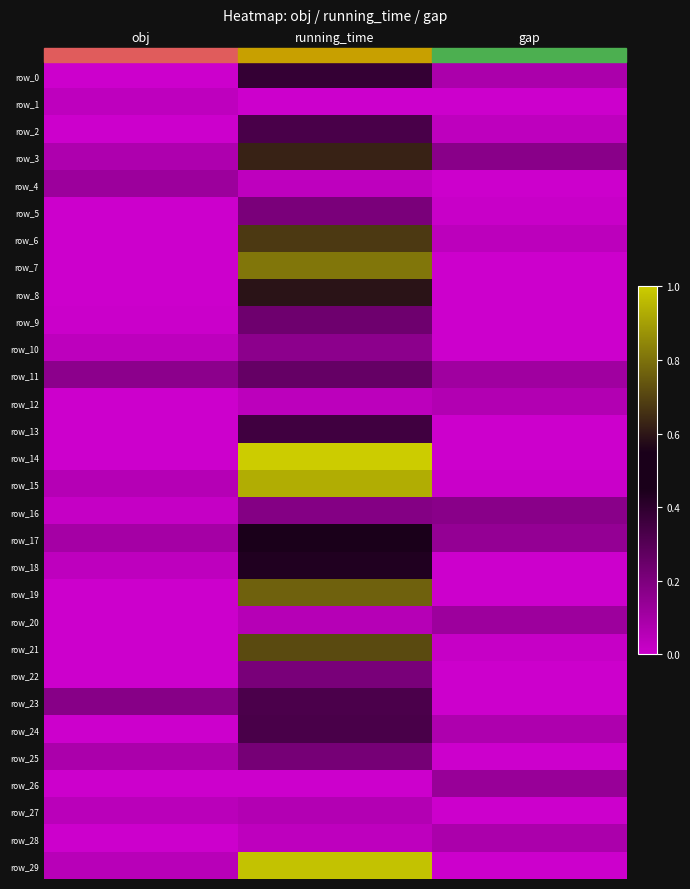

Reading right to left, extract all data points from this chart.

row_0: gap=0.1	running_time=0.4	obj=0.0
row_1: gap=0.0	running_time=0.0	obj=0.0
row_2: gap=0.0	running_time=0.3	obj=0.0
row_3: gap=0.2	running_time=0.6	obj=0.1
row_4: gap=0.0	running_time=0.0	obj=0.1
row_5: gap=0.0	running_time=0.2	obj=0.0
row_6: gap=0.0	running_time=0.7	obj=0.0
row_7: gap=0.0	running_time=0.8	obj=0.0
row_8: gap=0.0	running_time=0.6	obj=0.0
row_9: gap=0.0	running_time=0.2	obj=0.0
row_10: gap=0.0	running_time=0.2	obj=0.0
row_11: gap=0.1	running_time=0.3	obj=0.2
row_12: gap=0.1	running_time=0.0	obj=0.0
row_13: gap=0.0	running_time=0.4	obj=0.0
row_14: gap=0.0	running_time=1.0	obj=0.0
row_15: gap=0.0	running_time=0.9	obj=0.1
row_16: gap=0.2	running_time=0.2	obj=0.0
row_17: gap=0.1	running_time=0.5	obj=0.1
row_18: gap=0.0	running_time=0.4	obj=0.0
row_19: gap=0.0	running_time=0.8	obj=0.0
row_20: gap=0.1	running_time=0.1	obj=0.0
row_21: gap=0.0	running_time=0.7	obj=0.0
row_22: gap=0.0	running_time=0.2	obj=0.0
row_23: gap=0.0	running_time=0.3	obj=0.2
row_24: gap=0.1	running_time=0.3	obj=0.0
row_25: gap=0.0	running_time=0.2	obj=0.1
row_26: gap=0.1	running_time=0.0	obj=0.0
row_27: gap=0.0	running_time=0.1	obj=0.0
row_28: gap=0.1	running_time=0.0	obj=0.0
row_29: gap=0.0	running_time=1.0	obj=0.0